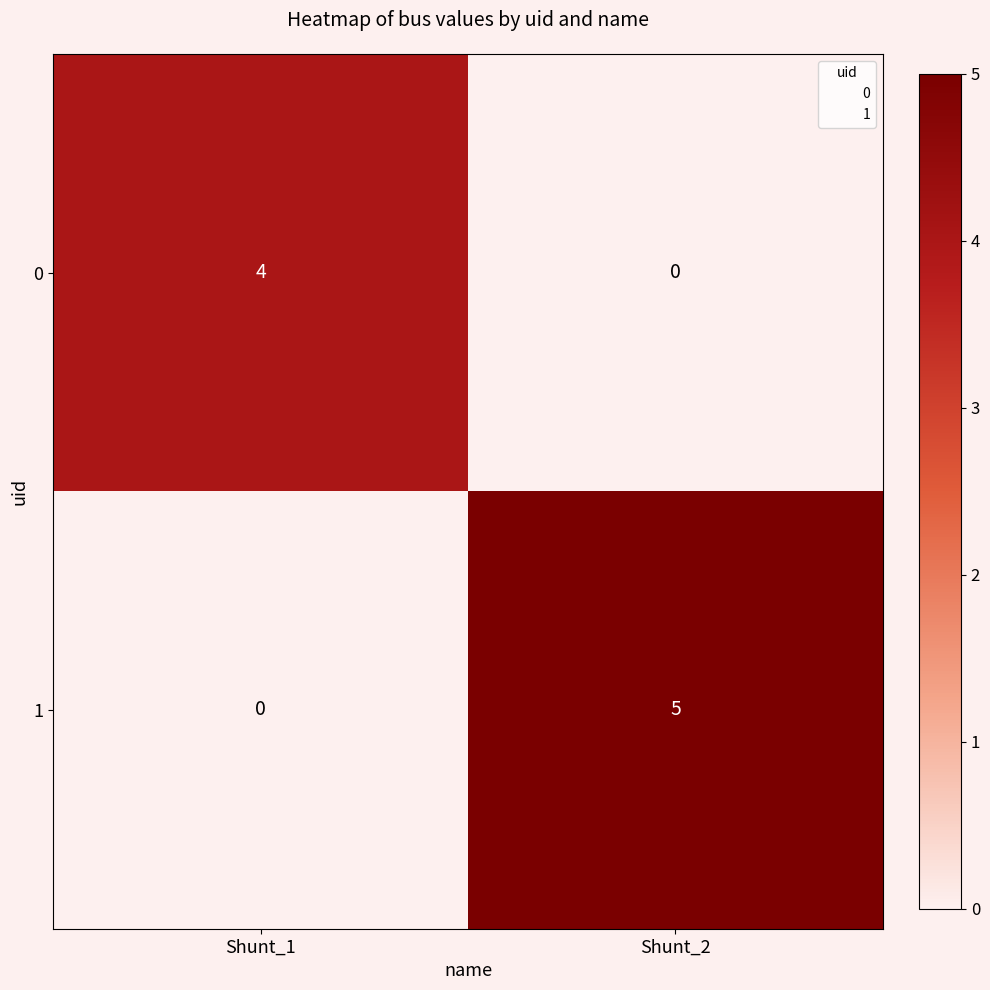

What is the greatest value displayed?

5